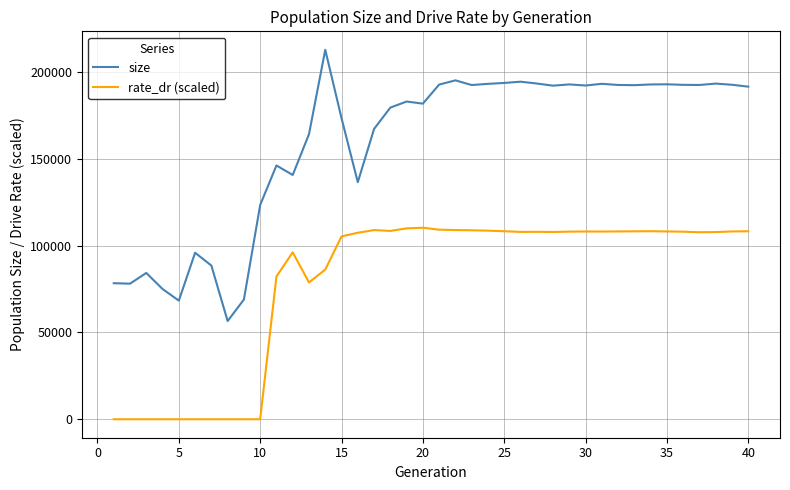

List the series in order of their peak value, highest first.

size, rate_dr (scaled)